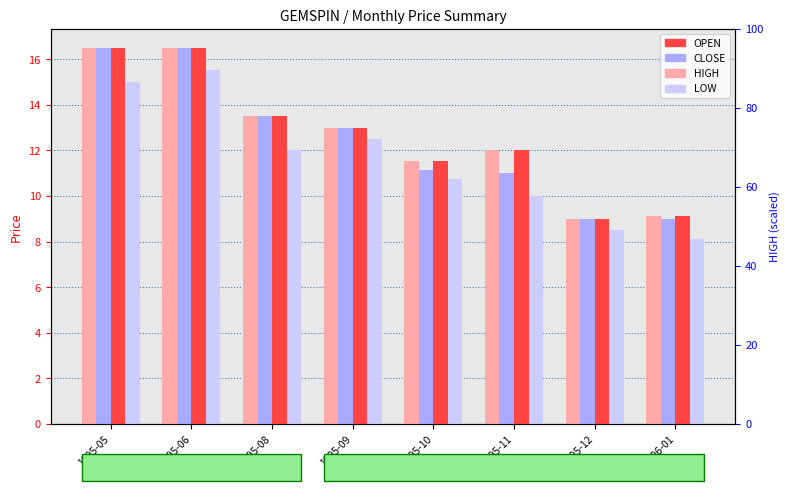

List the labels in order of HIGH value, smallest first.

1995-12, 1996-01, 1995-10, 1995-11, 1995-09, 1995-08, 1995-05, 1995-06